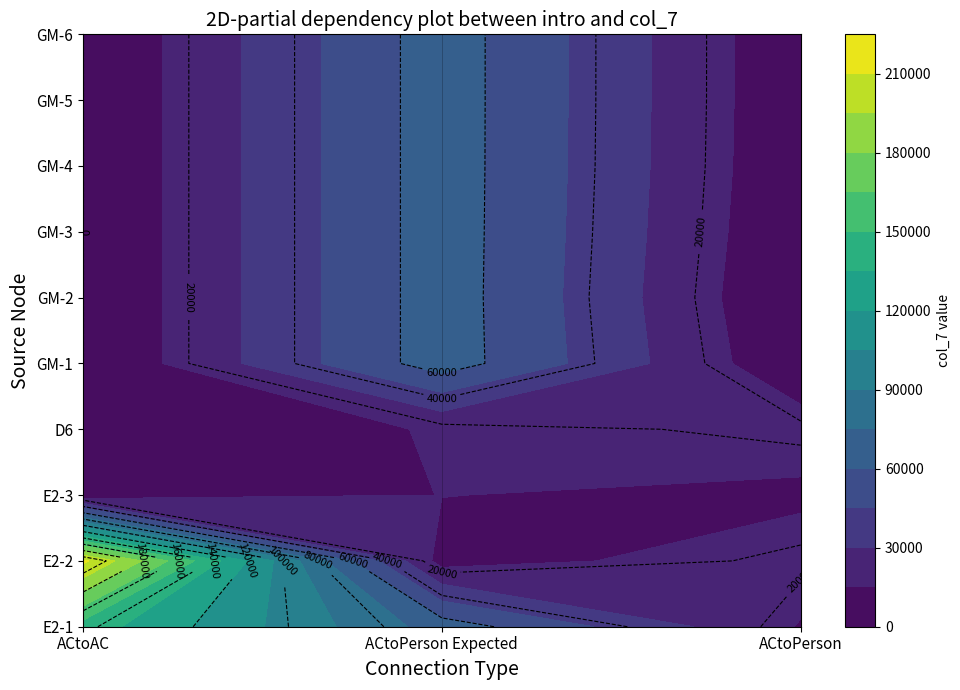

At which category is the sum across all series the highest?

ACtoPerson Expected